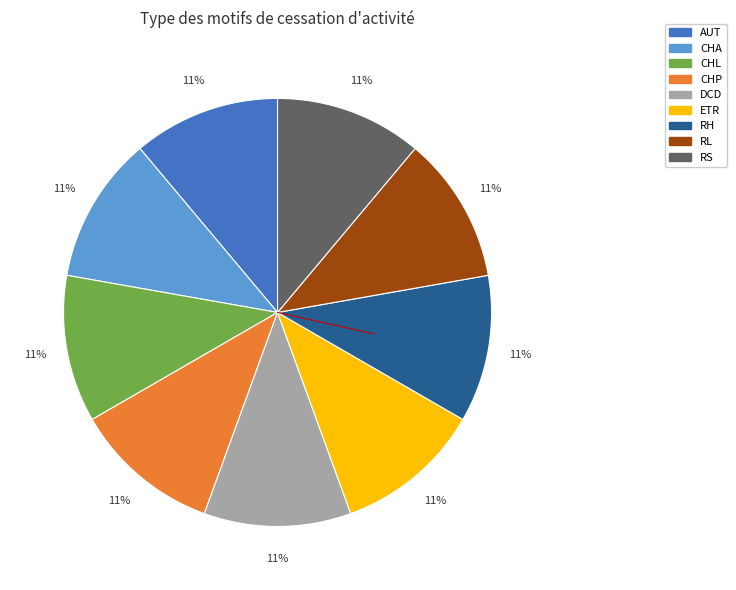

Approximately how many times larger is the value at CHP compared to CHA?

1.0